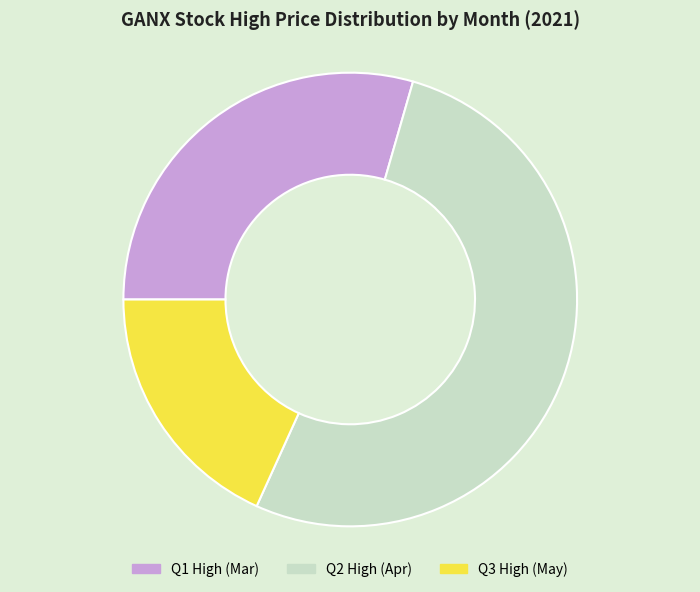

Is the sum of Q2 High (Apr) and Q1 High (Mar) greater than half?

Yes